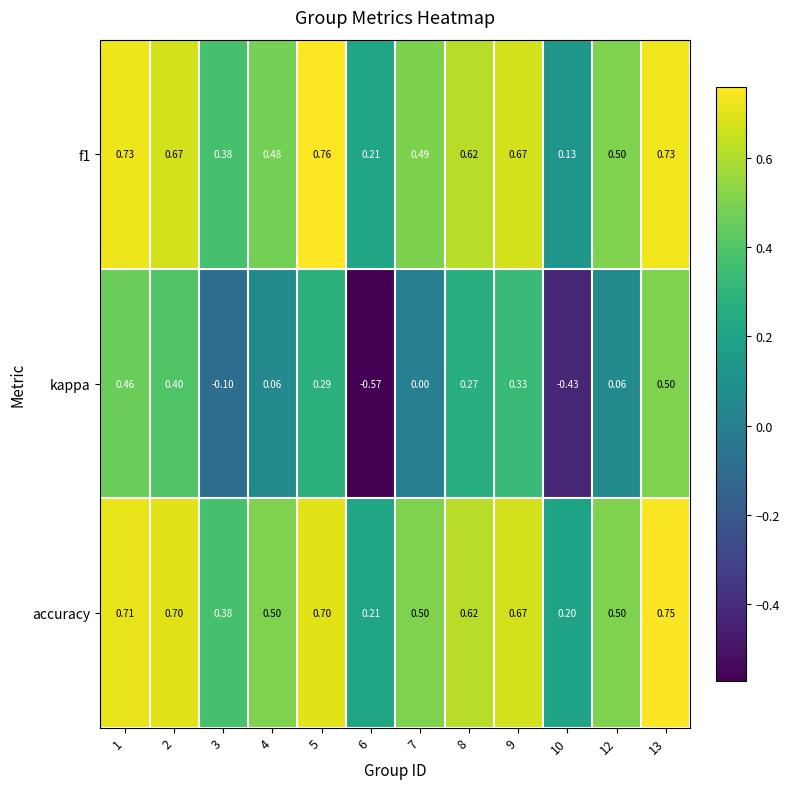

Is the value of f1 at 12 greater than the value of accuracy at 6?

Yes